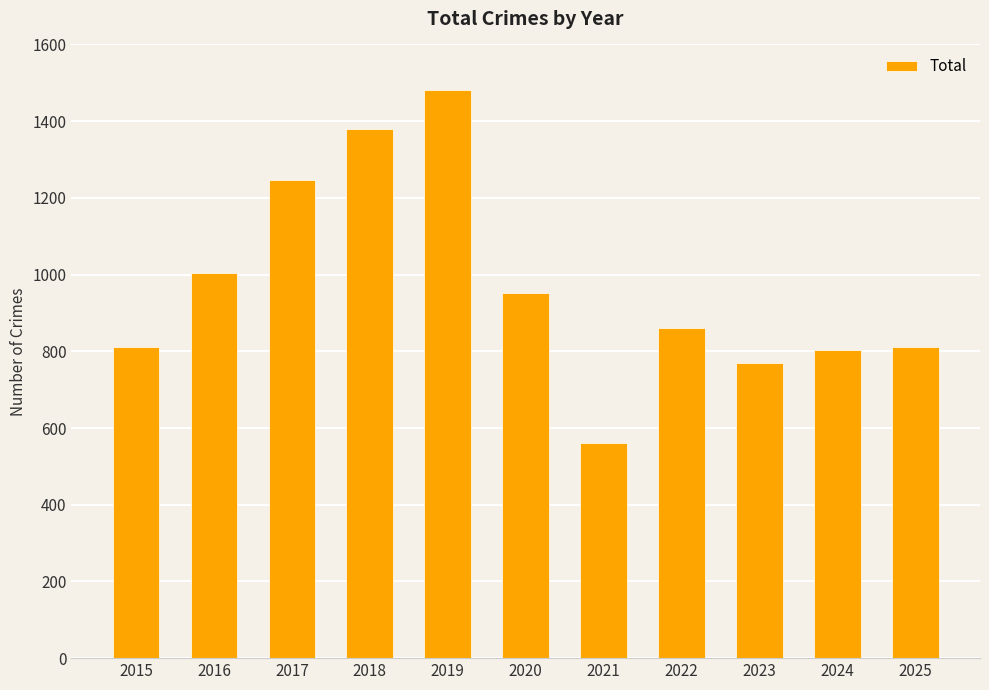

The chart shows a value of 512 at 2020. True or false?

False